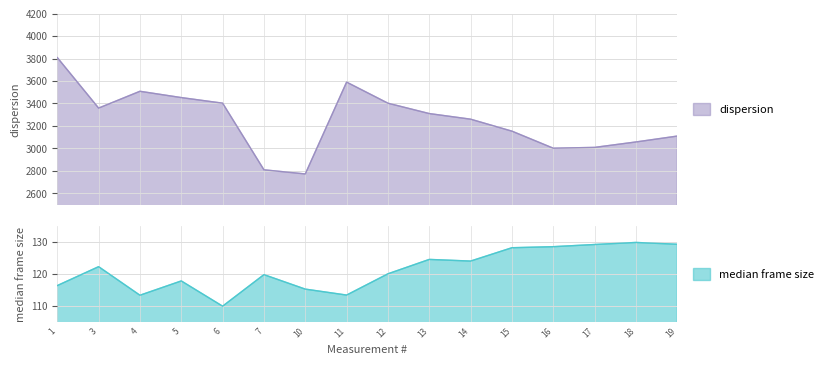

What is the approximate value of dispersion at 6?

3402.8